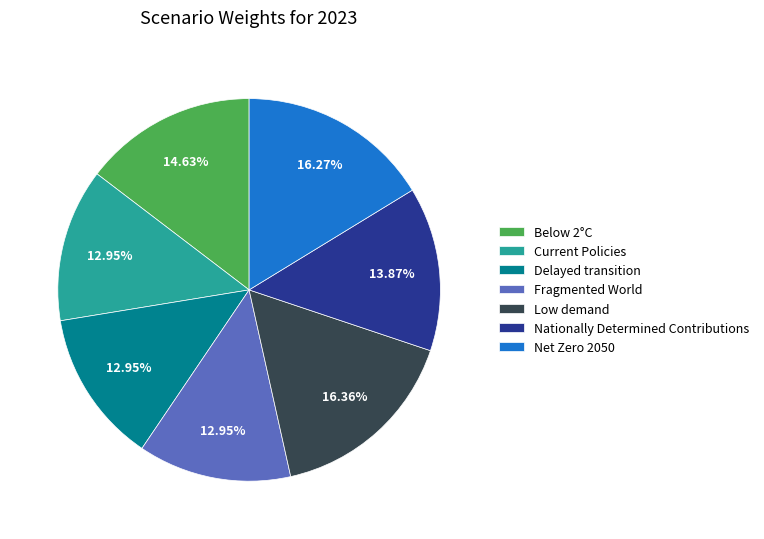

How many segments does this pie chart have?

7